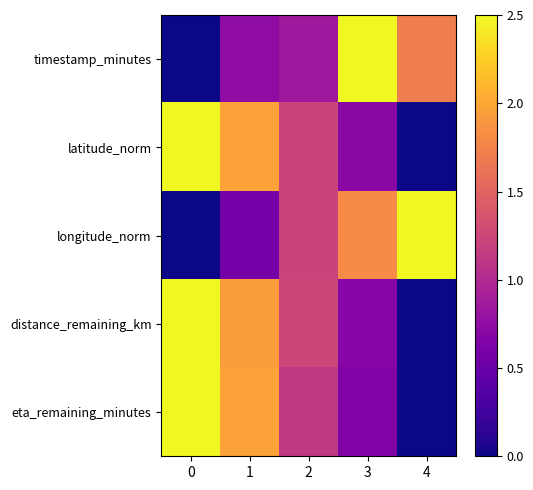

Which has a higher value, 0 or 2?

2